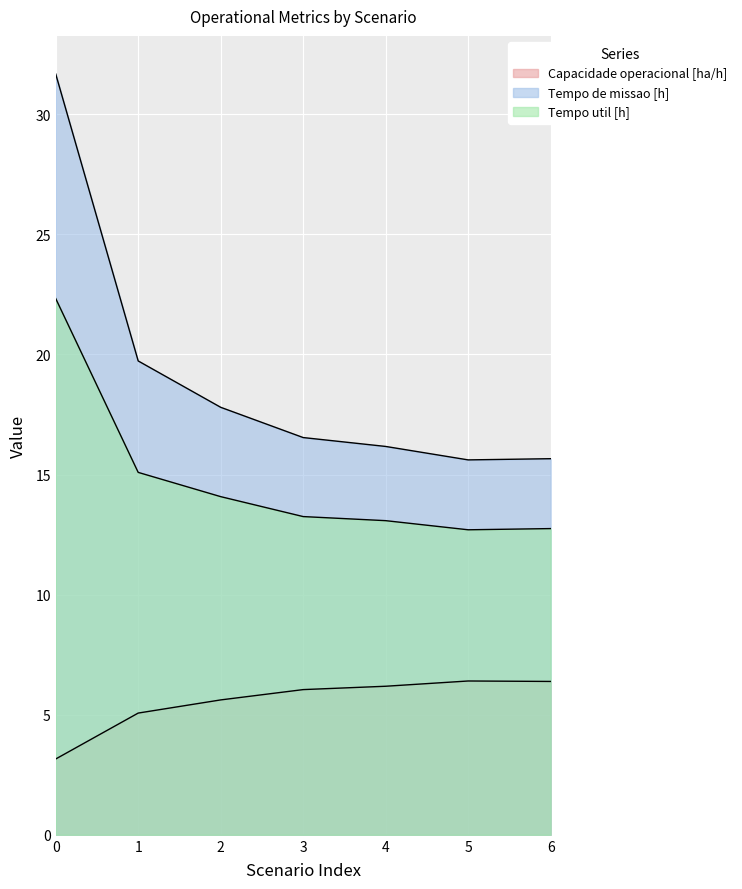

Reading left to right, what are all the values shown in this chart?

Capacidade operacional [ha/h]: 3.2	5.1	5.6	6.0	6.2	6.4	6.4
Tempo de missao [h]: 31.7	19.7	17.8	16.5	16.2	15.6	15.7
Tempo util [h]: 22.3	15.1	14.1	13.2	13.1	12.7	12.8